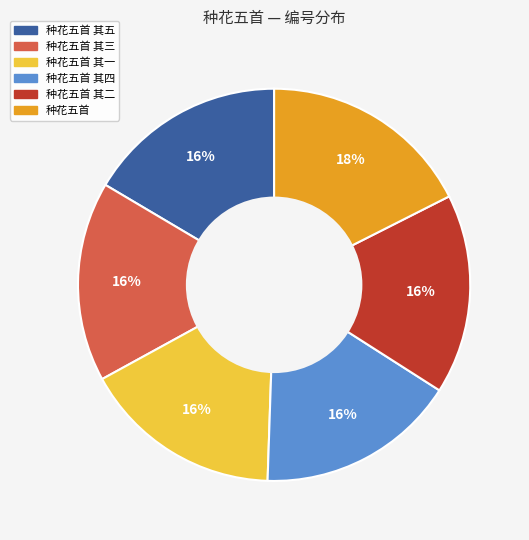

Combined, do 种花五首 其四 and 种花五首 account for over 50%?

No